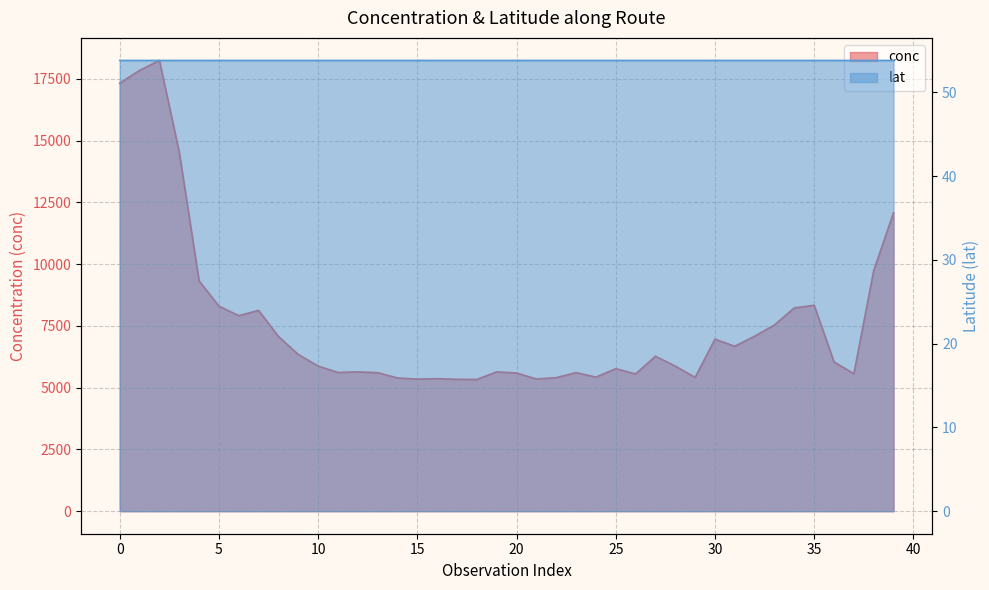

Where is the first local minimum for conc?

6